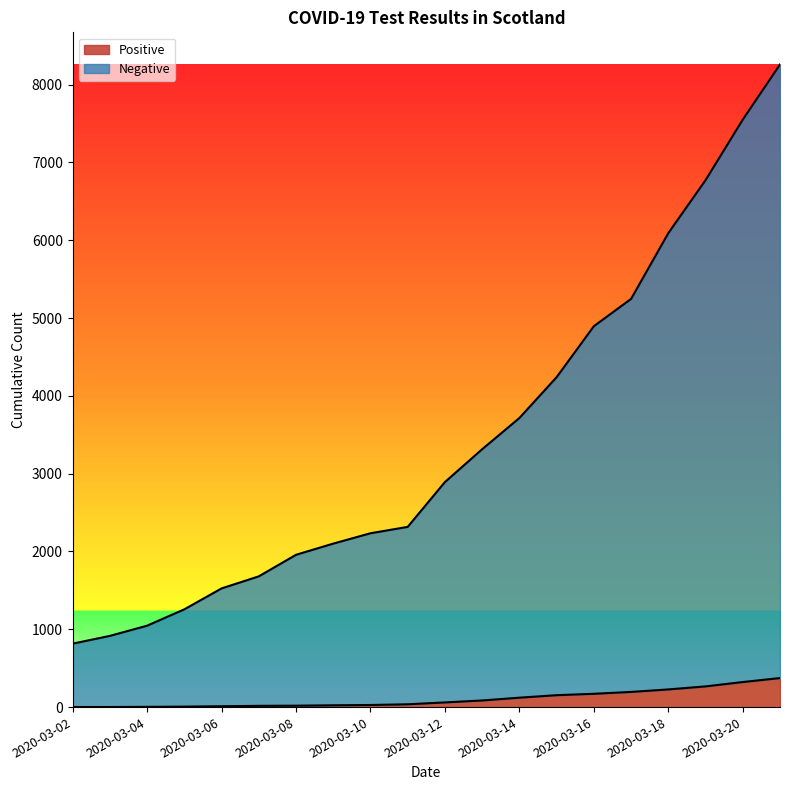

What is the average value of the Positive series?

106